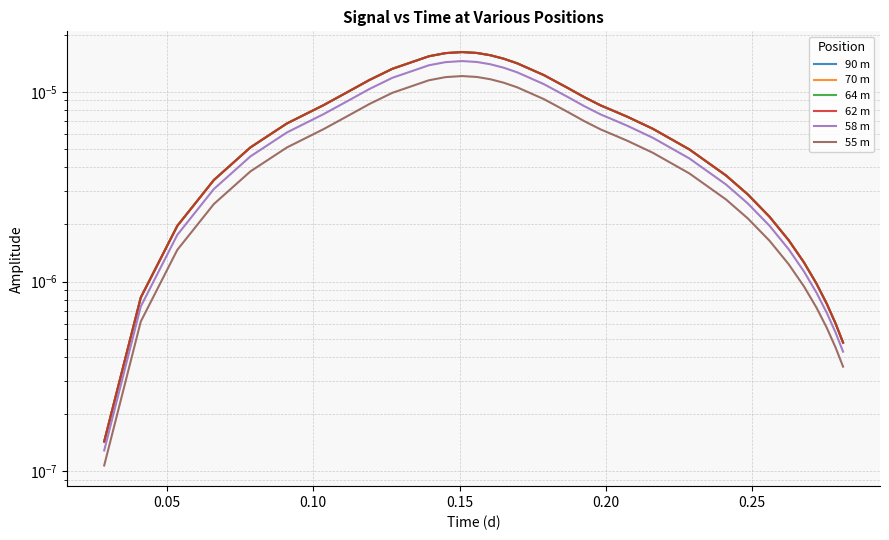

Does the chart have visible grid lines?

Yes